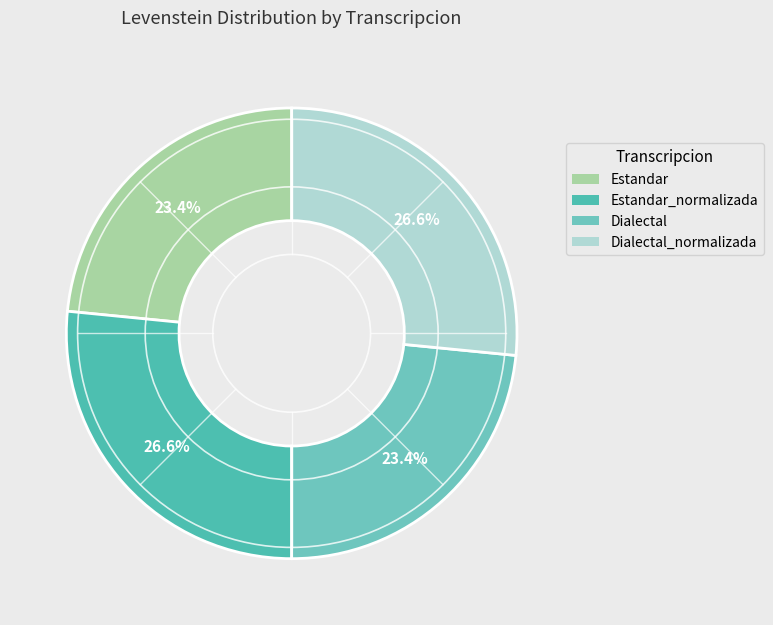

Approximately how many times larger is the value at Dialectal_normalizada compared to Estandar?

1.1